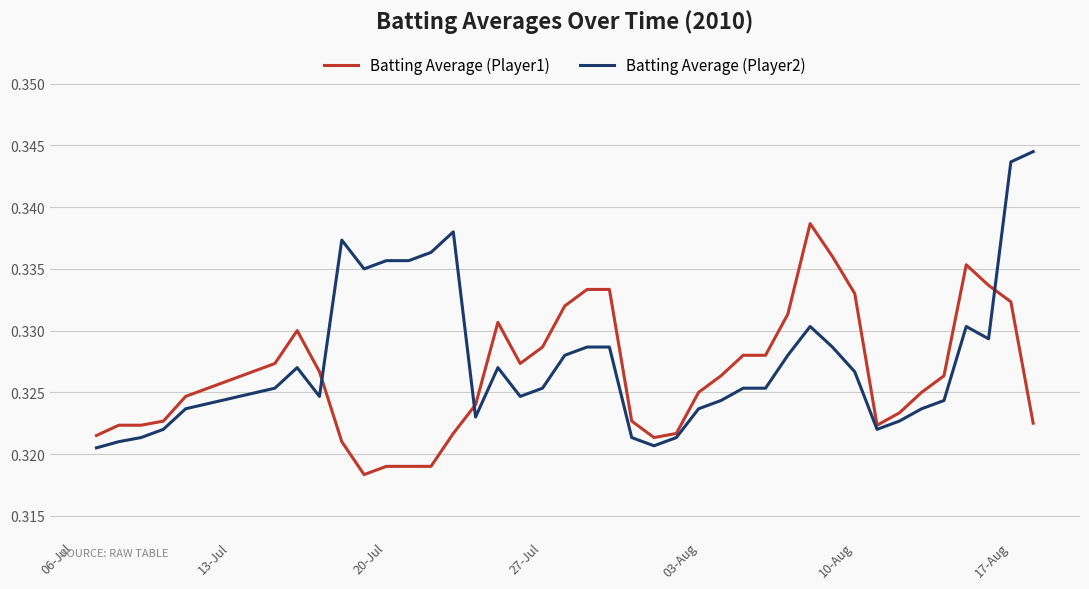

Rank the series by their maximum value, from lowest to highest.

Batting Average (Player1), Batting Average (Player2)